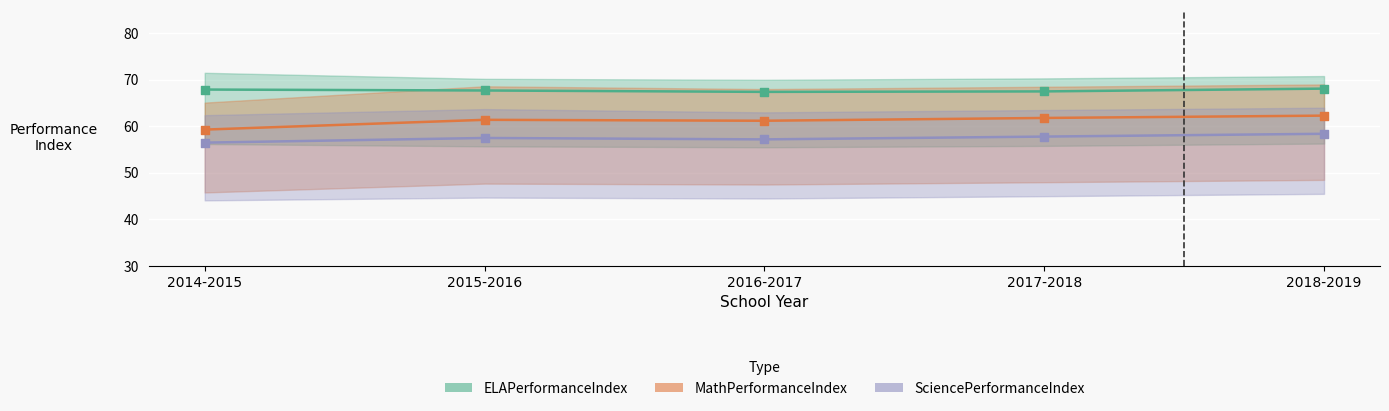

Which series contains the lowest Y value?

SciencePerformanceIndex